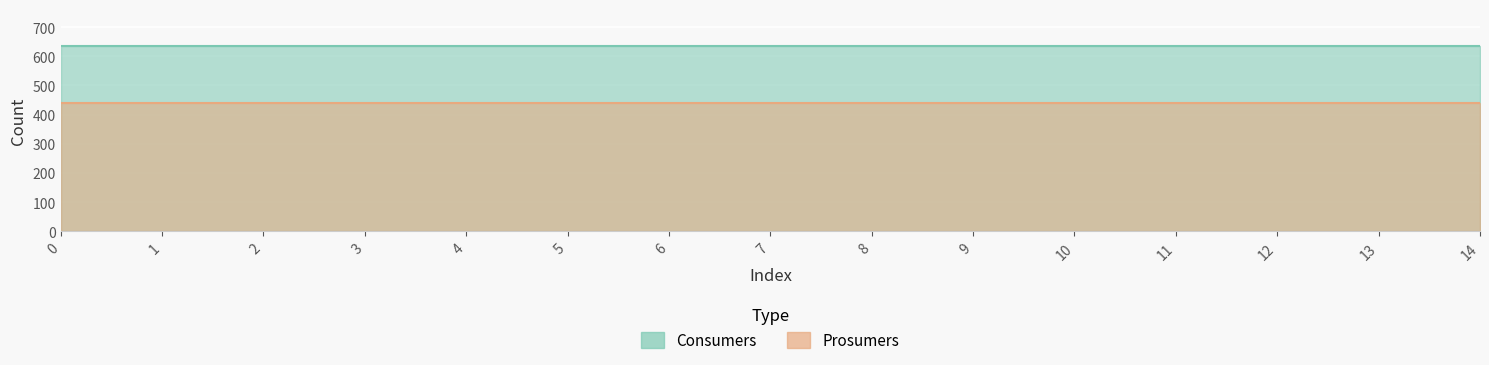

Reading left to right, transcribe all the data shown in this chart.

Consumers: 0=635	1=635	2=635	3=635	4=635	5=635	6=635	7=635	8=635	9=635	10=635	11=635	12=635	13=635	14=635
Prosumers: 0=440	1=440	2=440	3=440	4=440	5=440	6=440	7=440	8=440	9=440	10=440	11=440	12=440	13=440	14=440